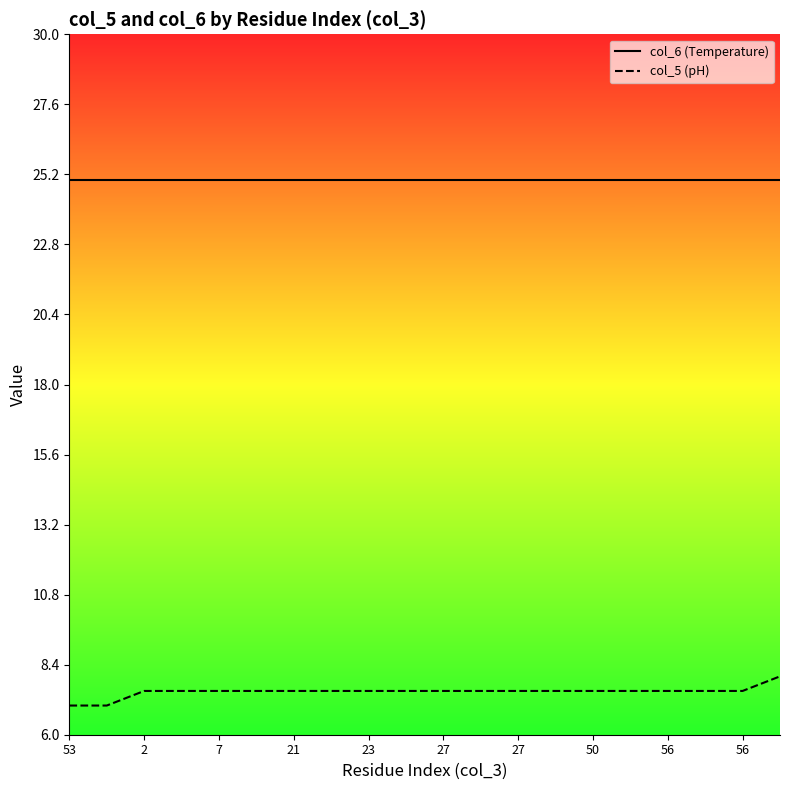

Where is col_5 (pH) nearest to the value 7?

53